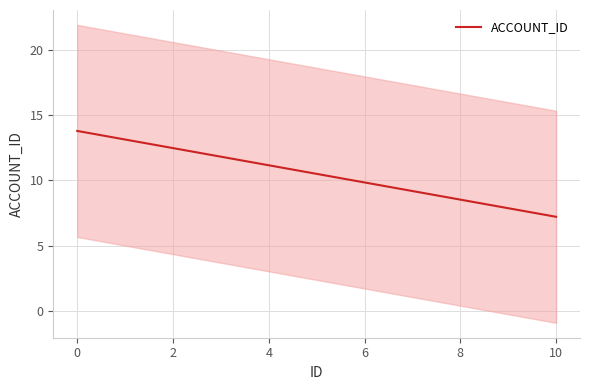

What is the maximum value for ACCOUNT_ID?

13.8